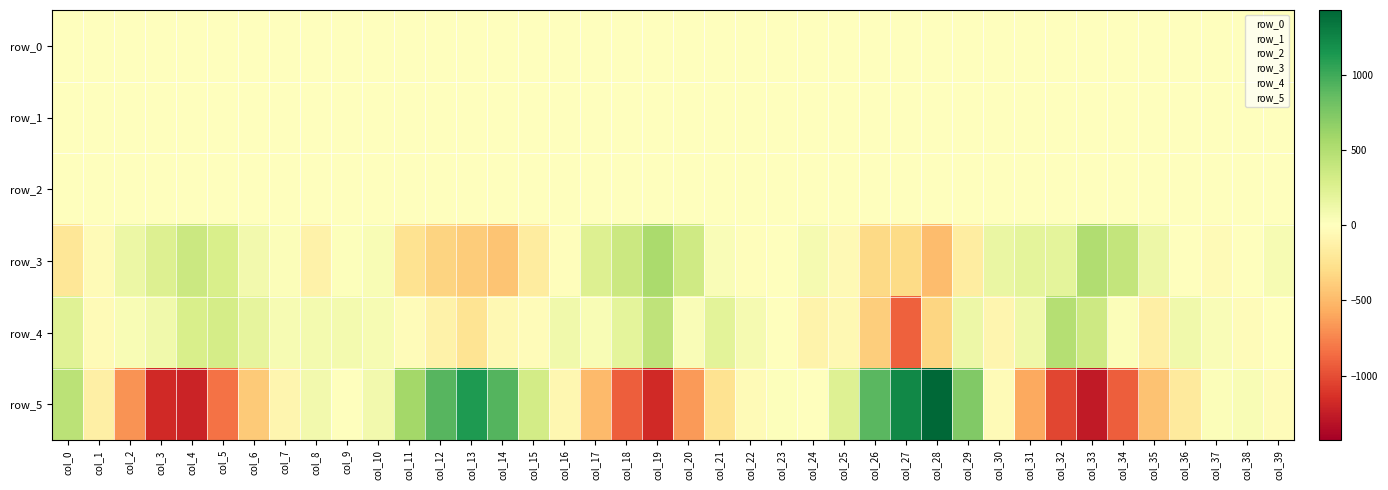

How many negative values does the row_0 series have?

26